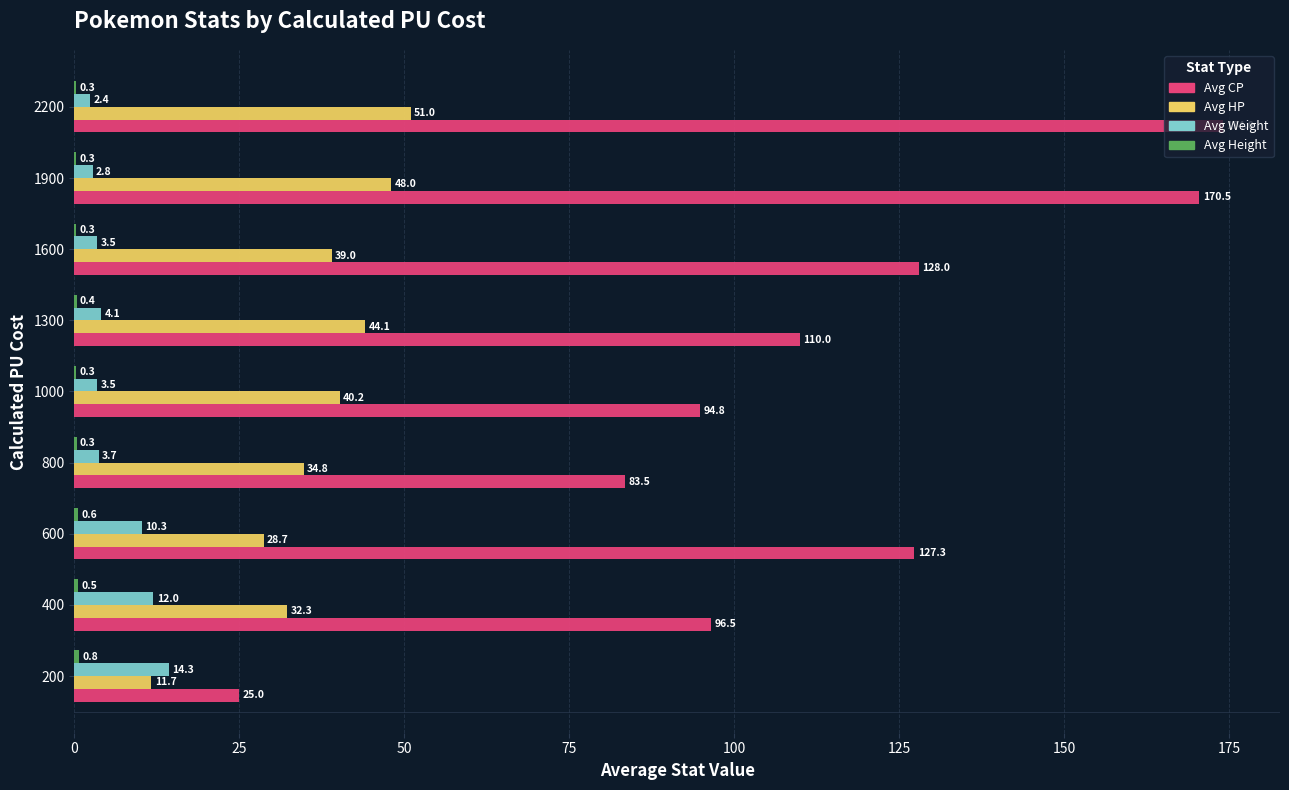

What is the approximate value of Avg Weight at 800?

3.7